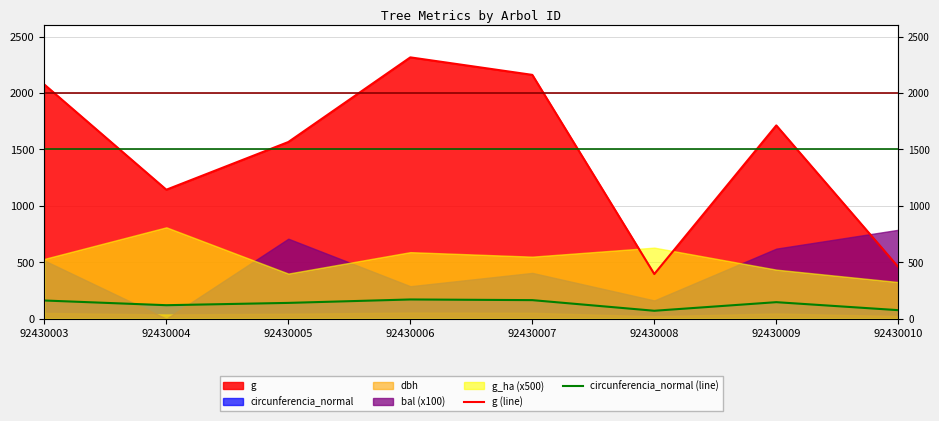

Reading left to right, extract all data points from this chart.

g (line): 2075.0	1143.1	1565.8	2315.7	2160.6	395.8	1712.9	458.1
circunferencia_normal (line): 161.5	119.8	140.3	170.6	164.8	70.5	146.7	75.9